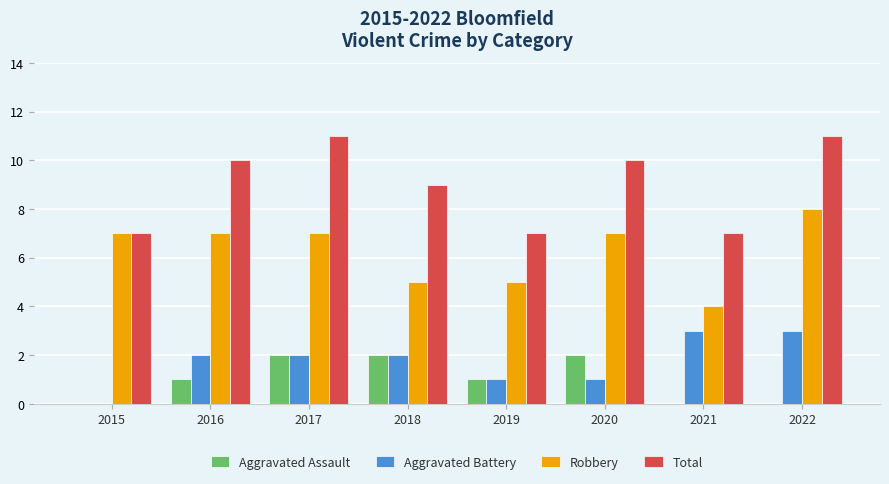

Is it true that Total equals 9 at 2018?

True